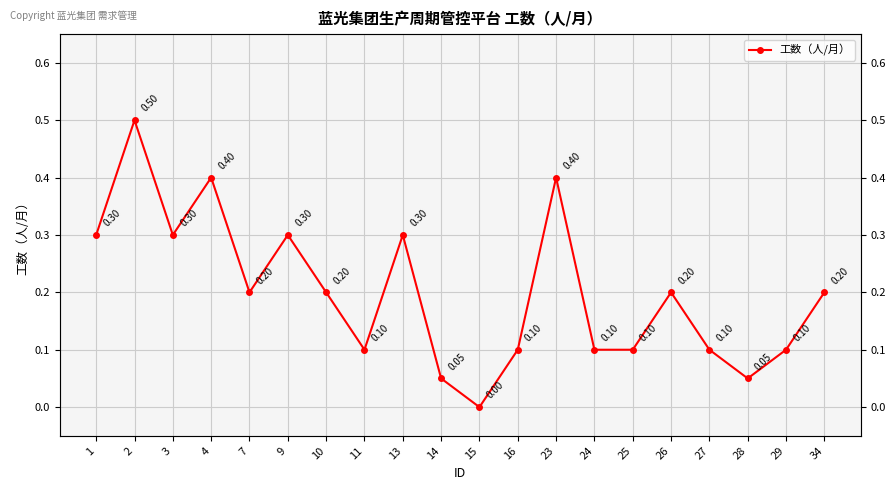

List the labels in order of value, smallest first.

15, 14, 28, 11, 16, 24, 25, 27, 29, 7, 10, 26, 34, 1, 3, 9, 13, 4, 23, 2